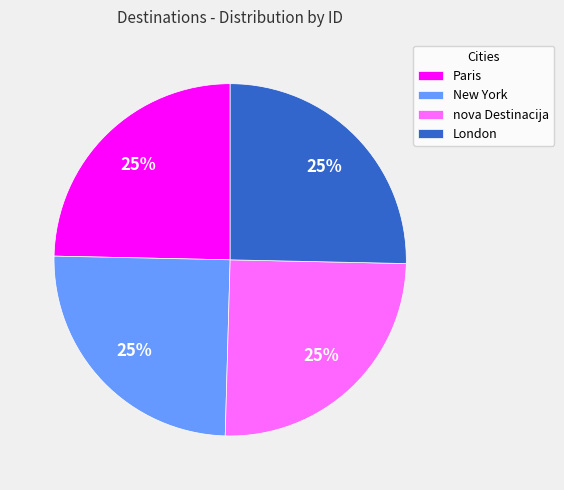

How many segments does this pie chart have?

4